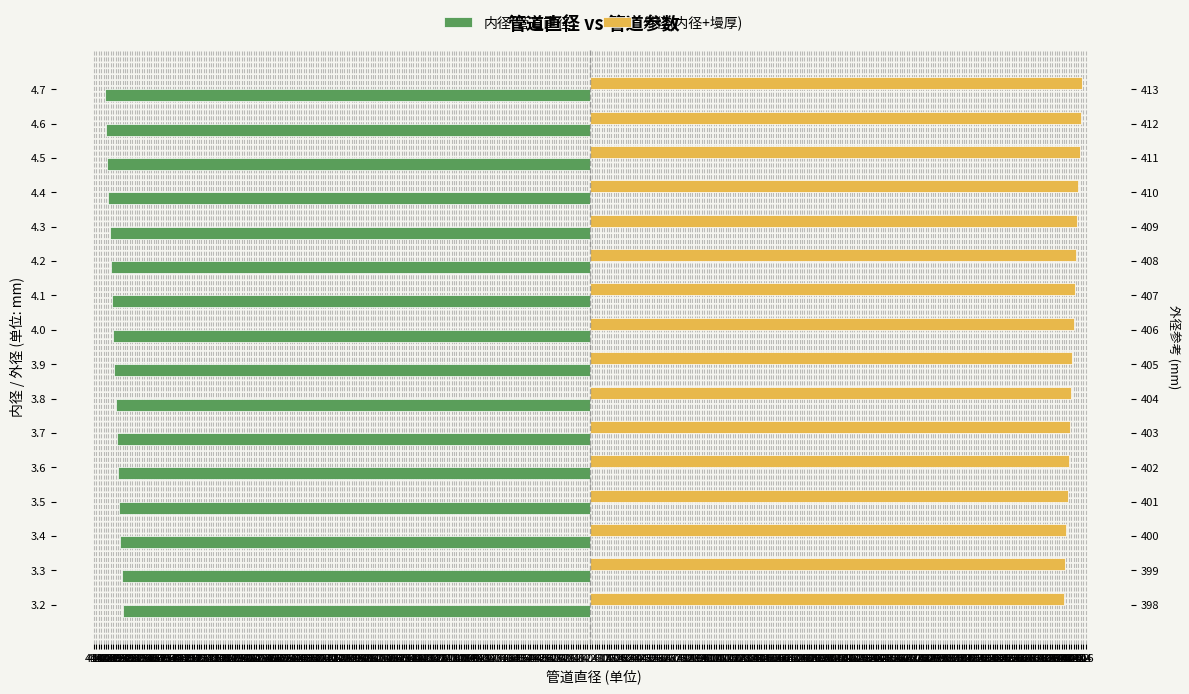

What are all the series names shown in the legend?

内径(管道直径), 外径(内径+墁厚)